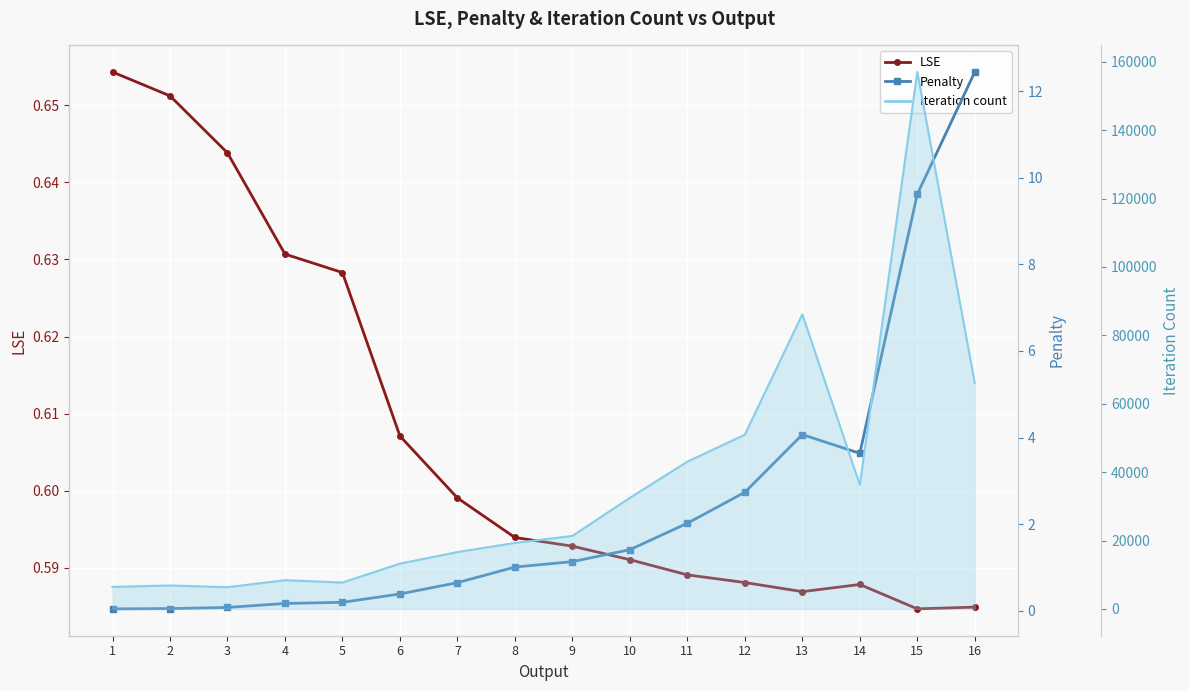

In Penalty, how many points are lower than both neighbors (excluding endpoints)?

1